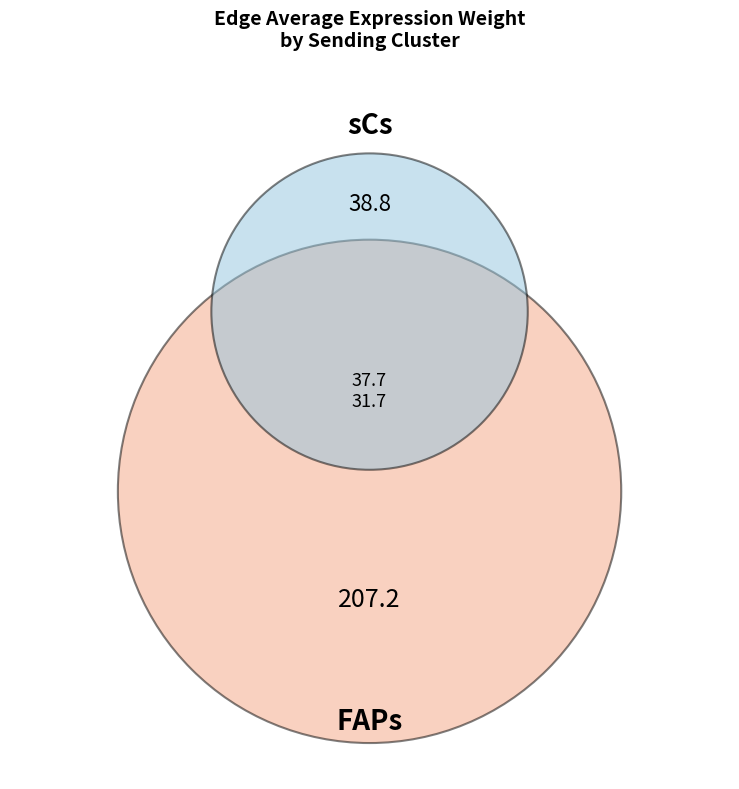

How many segments does this pie chart have?

2